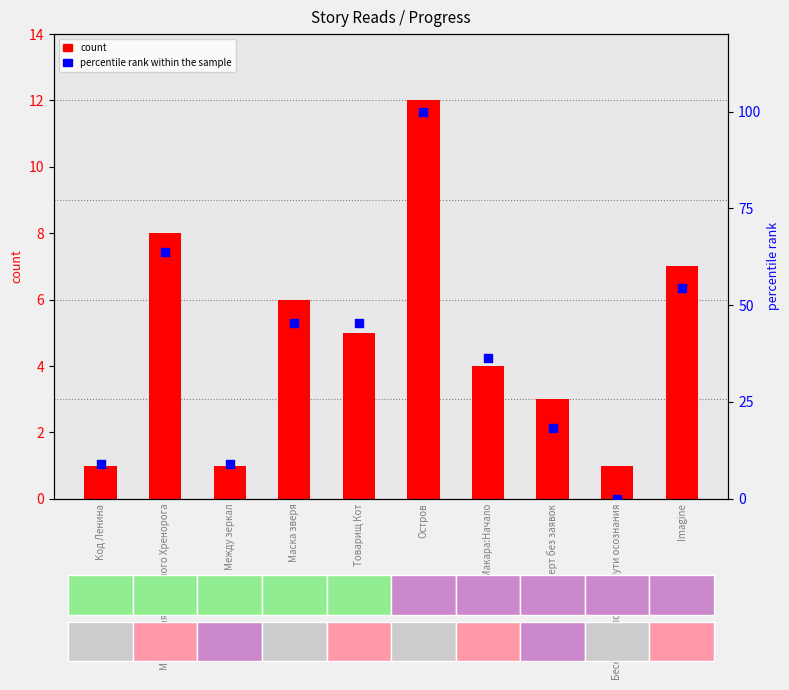

Which series has the largest total across all categories?

percentile rank within the sample